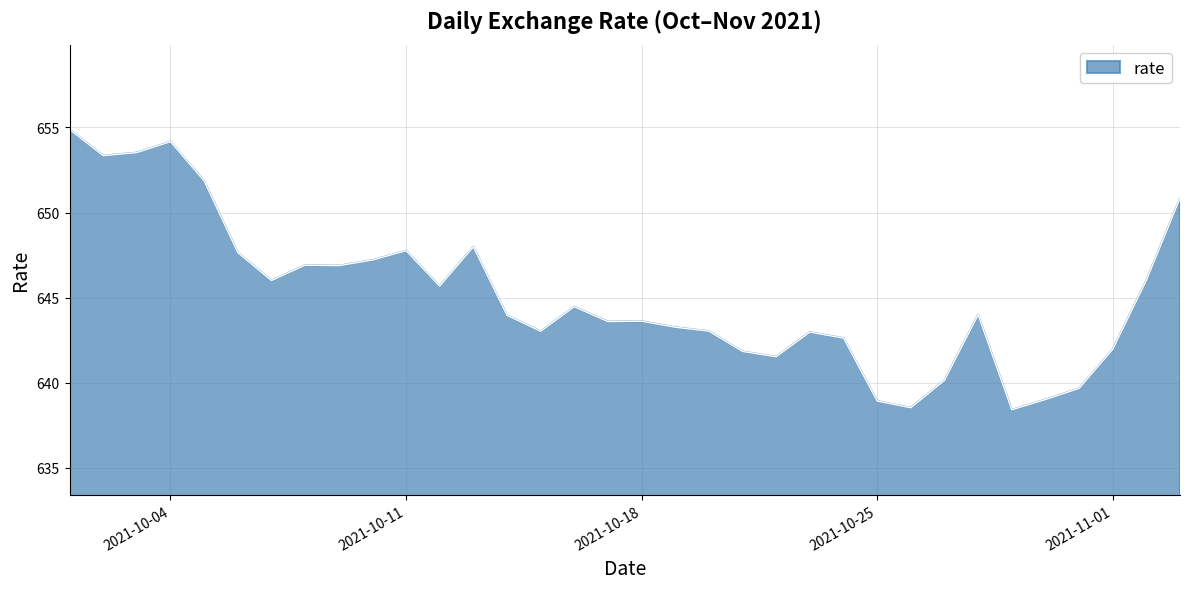

What is the greatest value displayed?

654.9